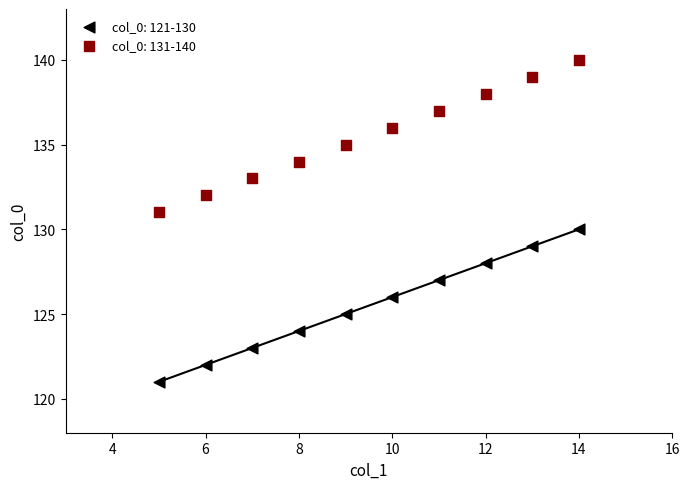

What is the X range (max minus min) for the scatter plot?

9